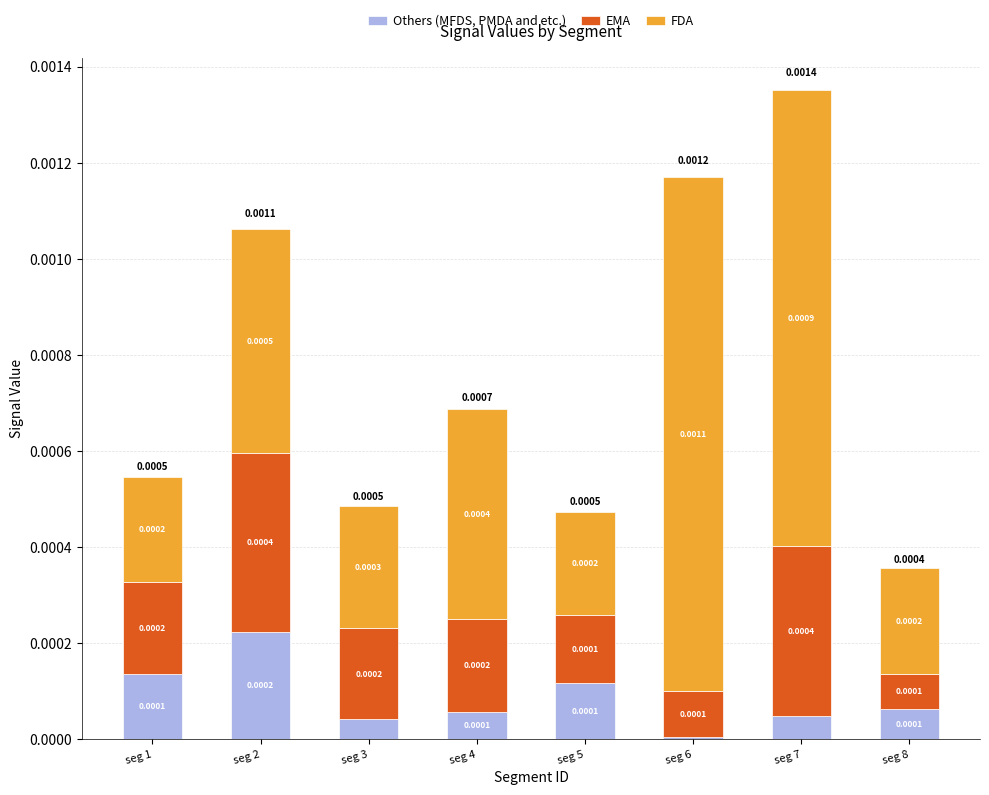

At which category is the sum across all series the highest?

seg 7